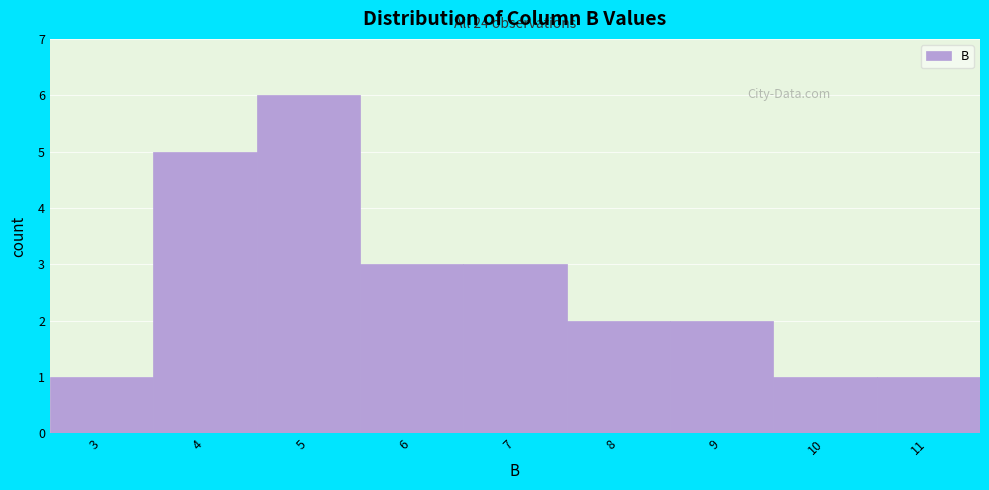

Reading right to left, what are all the values shown in this chart?

11=1	10=1	9=2	8=2	7=3	6=3	5=6	4=5	3=1